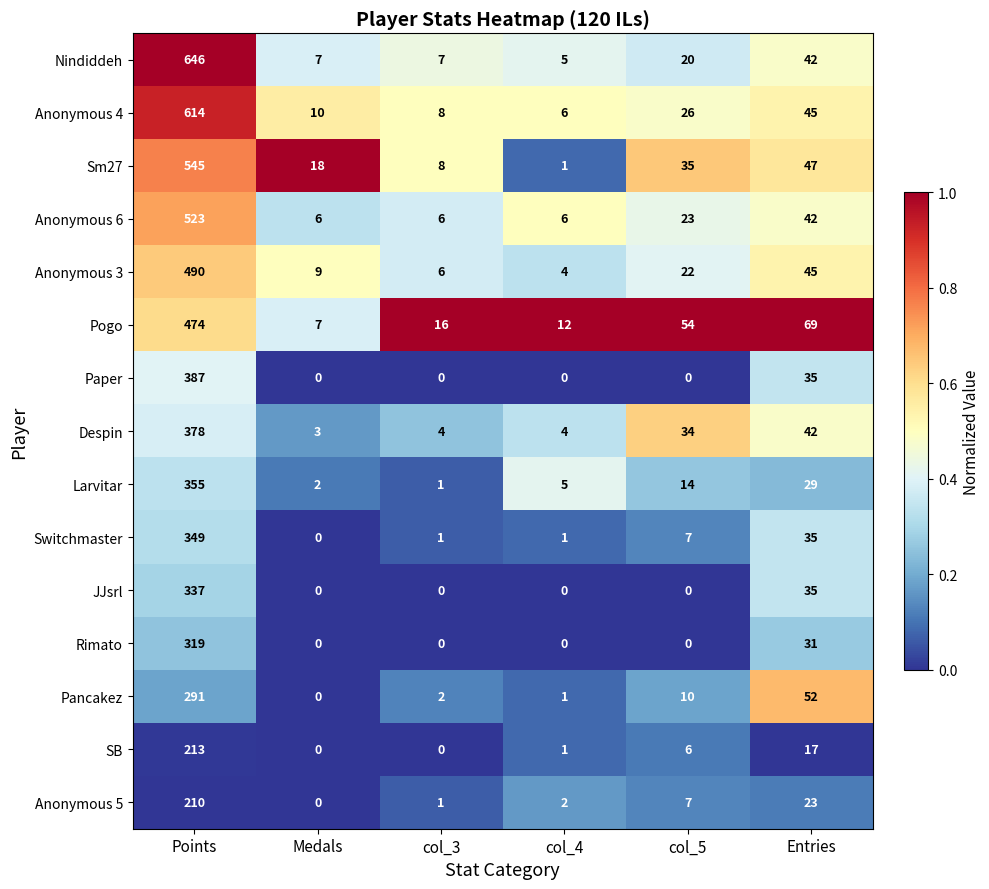

How many categories are shown in the chart?

6